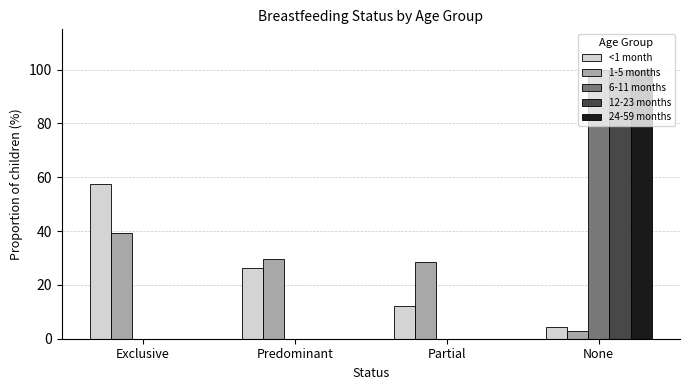

Where is <1 month nearest to the value 30?

Predominant